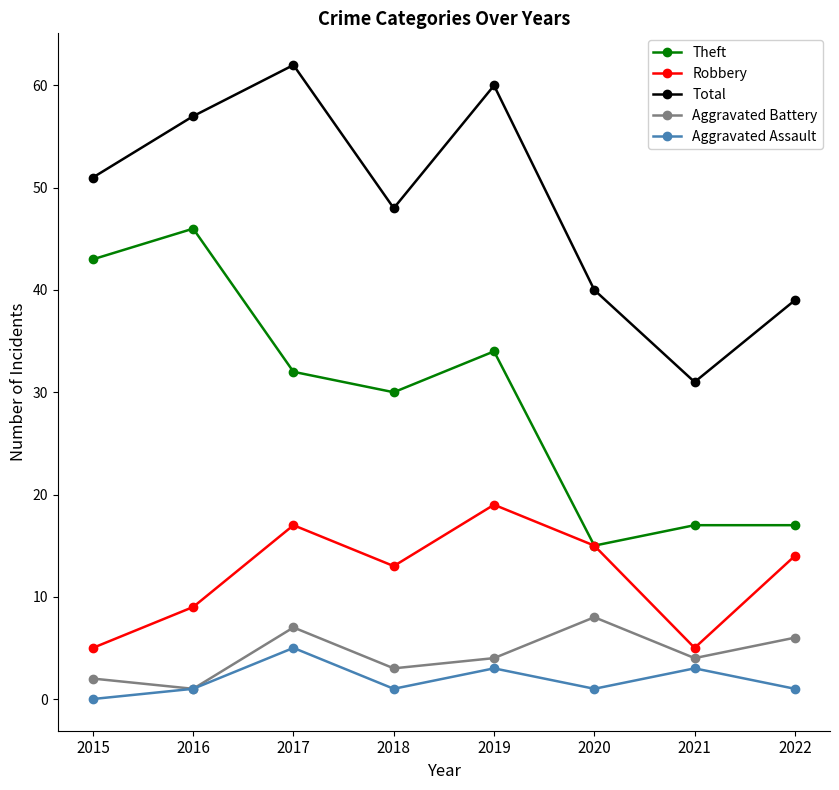

True or false: Total and Robbery intersect in this chart.

False